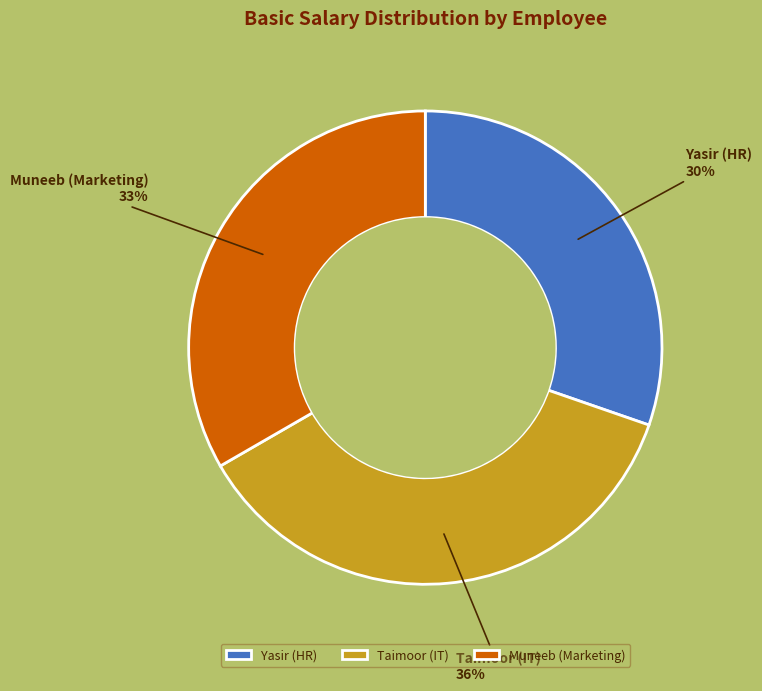

To the nearest percent, what is the average slice percentage?

33%